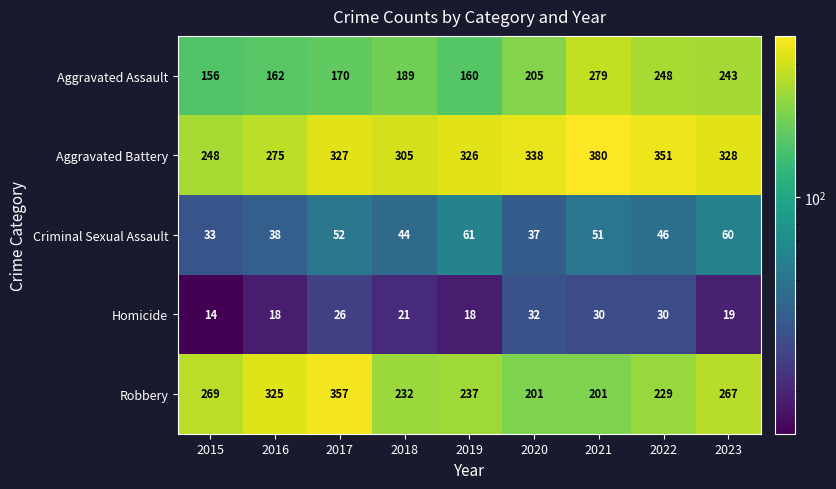

What is the difference between the maximum and minimum values in the Homicide series?

18